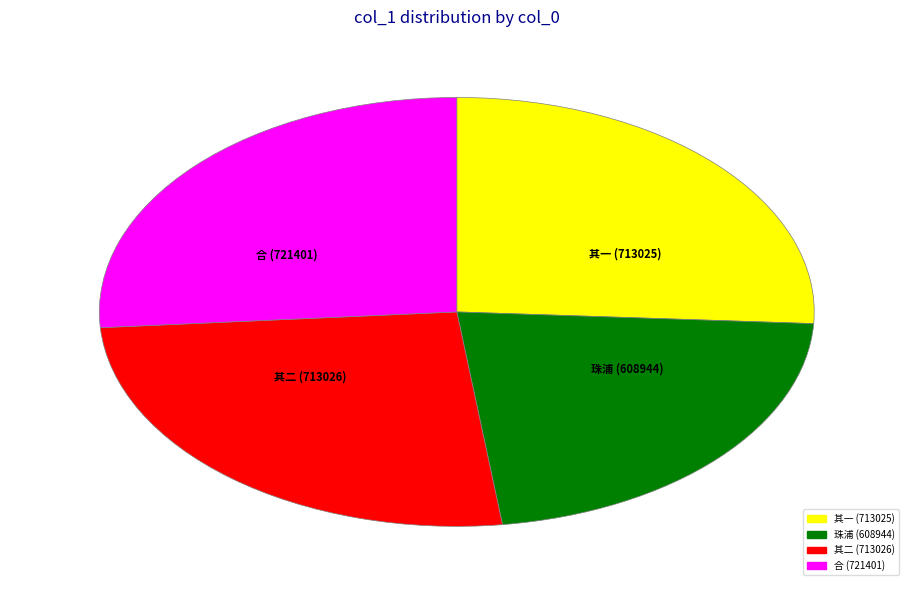

Between 珠浦 (608944) and 其二 (713026), which is larger?

其二 (713026)